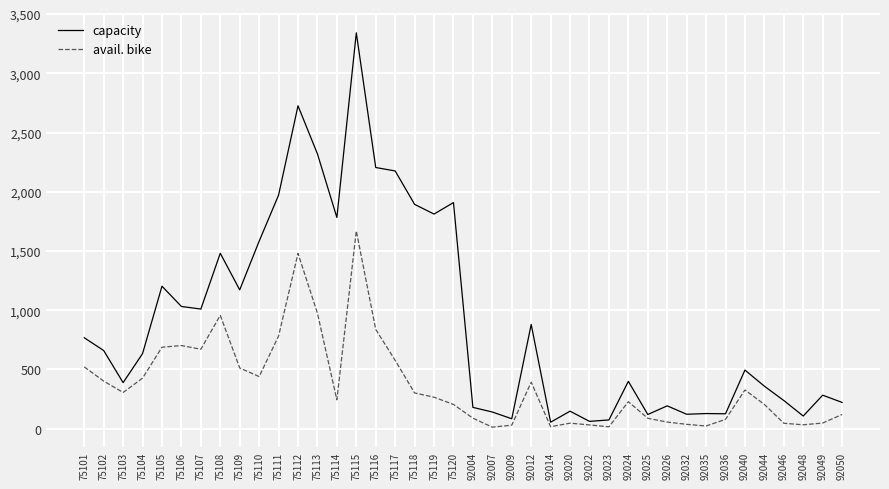

Which series changed the most between 75102 and 92009?

capacity